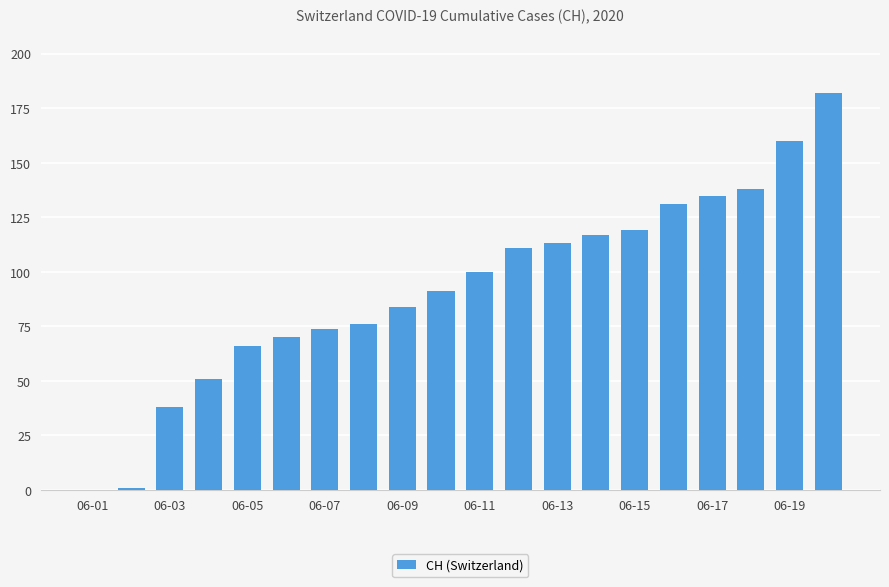

What is the sum of all values?

1857